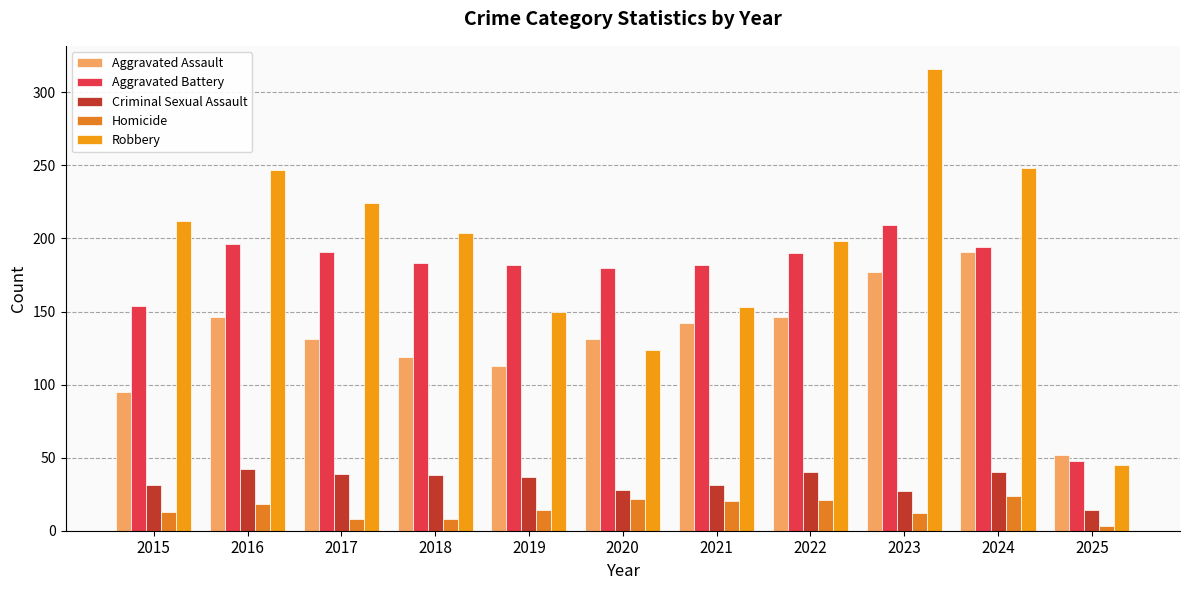

Reading right to left, extract all data points from this chart.

Aggravated Assault: 2025=52	2024=191	2023=177	2022=146	2021=142	2020=131	2019=113	2018=119	2017=131	2016=146	2015=95
Aggravated Battery: 2025=48	2024=194	2023=209	2022=190	2021=182	2020=180	2019=182	2018=183	2017=191	2016=196	2015=154
Criminal Sexual Assault: 2025=14	2024=40	2023=27	2022=40	2021=31	2020=28	2019=37	2018=38	2017=39	2016=42	2015=31
Homicide: 2025=3	2024=24	2023=12	2022=21	2021=20	2020=22	2019=14	2018=8	2017=8	2016=18	2015=13
Robbery: 2025=45	2024=248	2023=316	2022=198	2021=153	2020=124	2019=150	2018=204	2017=224	2016=247	2015=212